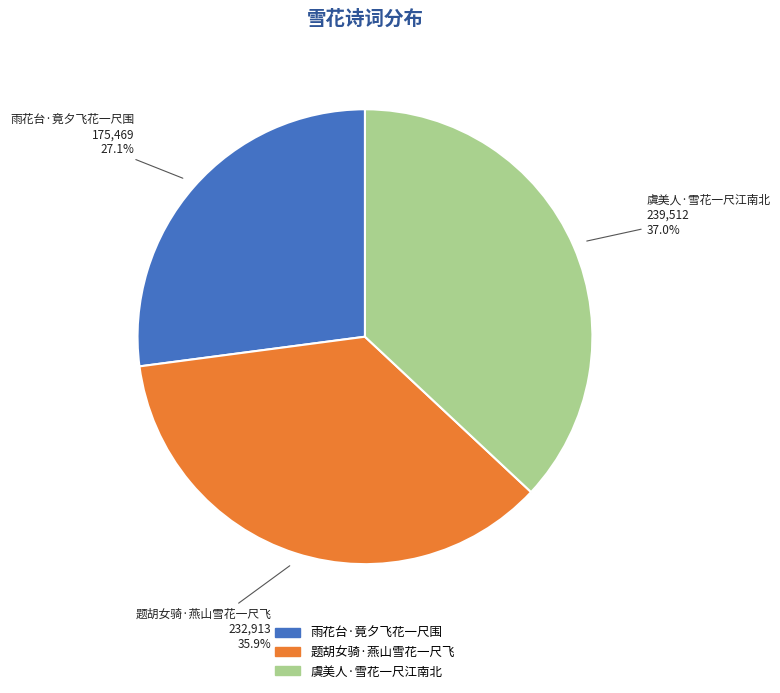

To the nearest percent, what is the combined percentage of 题胡女骑·燕山雪花一尺飞 and 雨花台·竟夕飞花一尺围?

63%